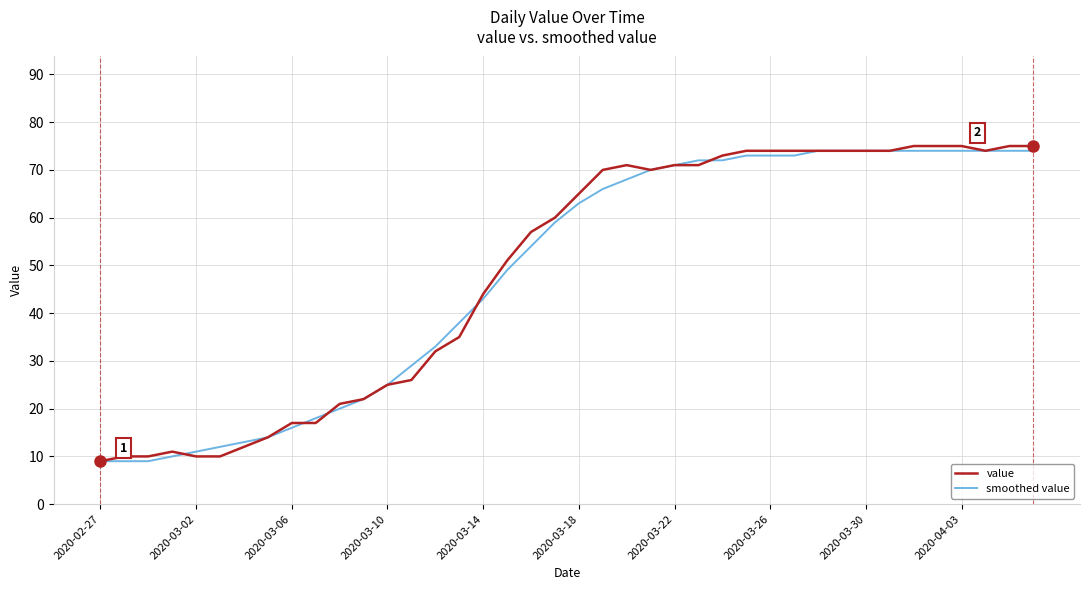

Reading left to right, list all the values displayed in this chart.

value: 9	10	10	11	10	10	12	14	17	17	21	22	25	26	32	35	44	51	57	60	65	70	71	70	71	71	73	74	74	74	74	74	74	74	75	75	75	74	75	75
smoothed value: 9	9	9	10	11	12	13	14	16	18	20	22	25	29	33	38	43	49	54	59	63	66	68	70	71	72	72	73	73	73	74	74	74	74	74	74	74	74	74	74